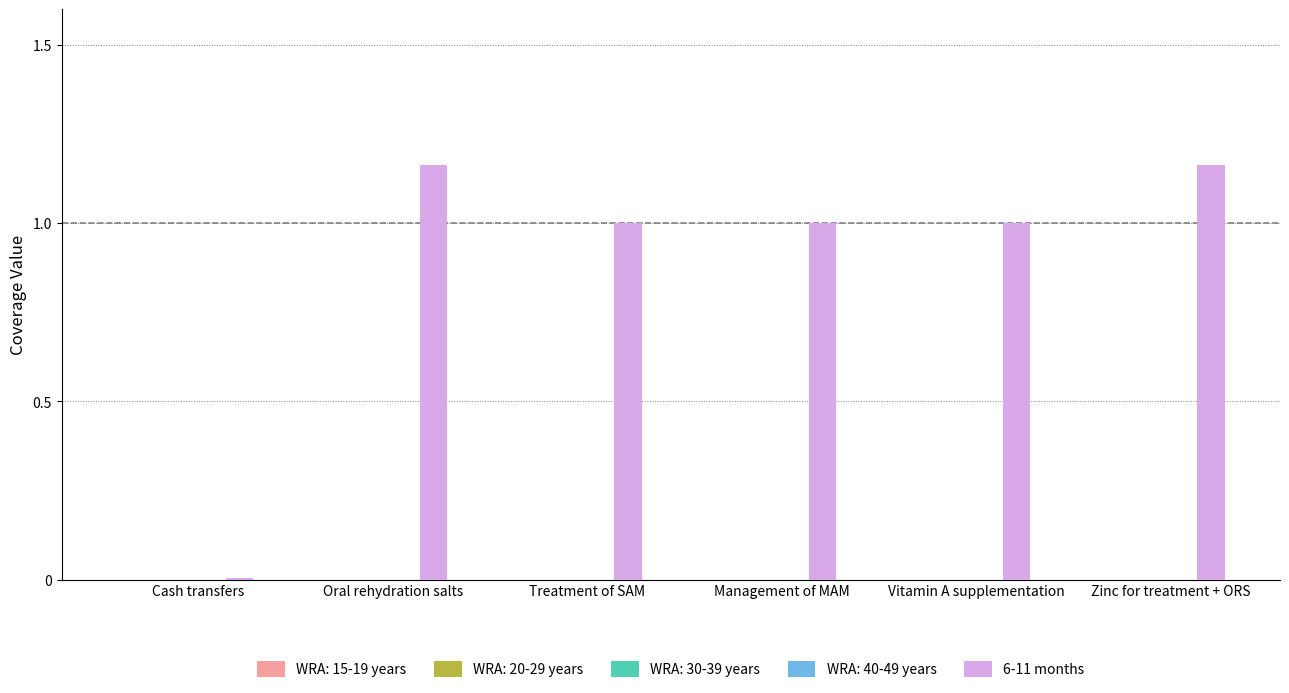

Which category has the lowest value across all series?

Cash transfers